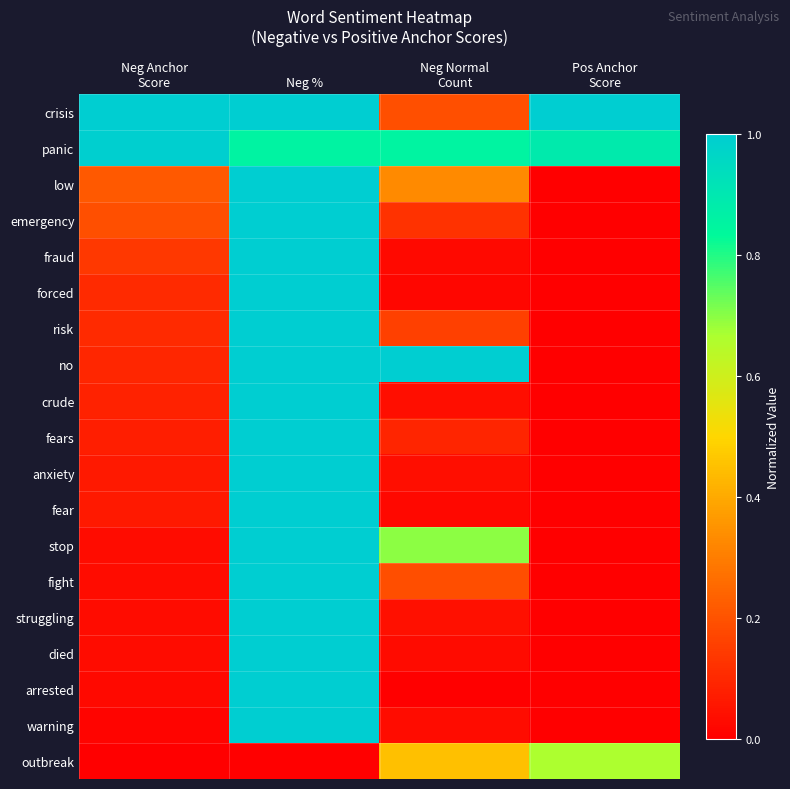

At which category is the sum across all series the highest?

Neg %